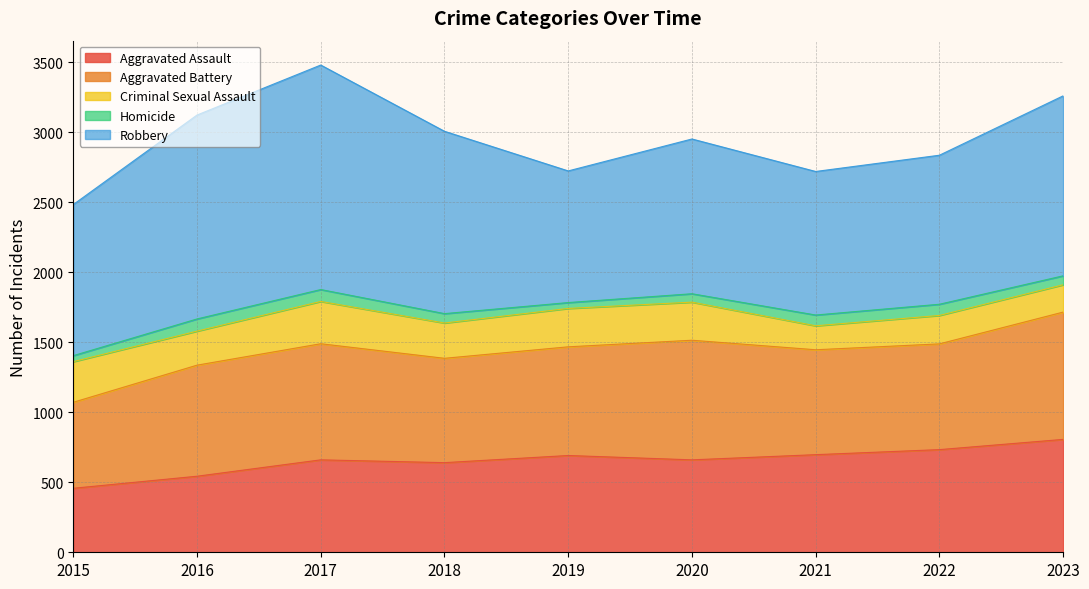

What is the average value of the Homicide series?

67